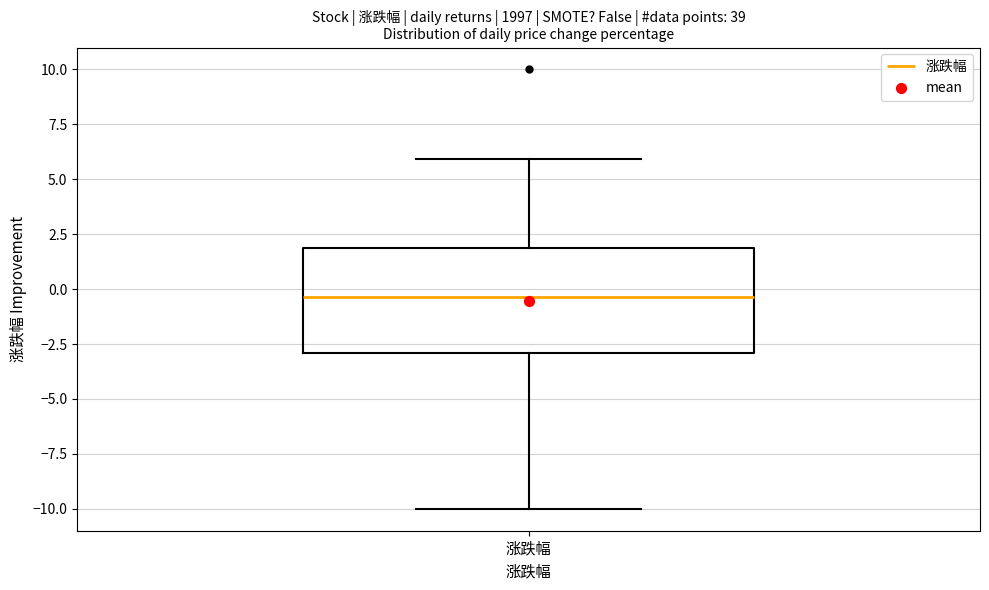

Read this box plot against the y-axis: the position of the median line, the range covered by the box, and the ends of both whiskers. The values are not printed on the chart, so give them approximately, as read against the axis.

median -0.5, box -3.0 to 2.0, whiskers -10.0 to 6.0